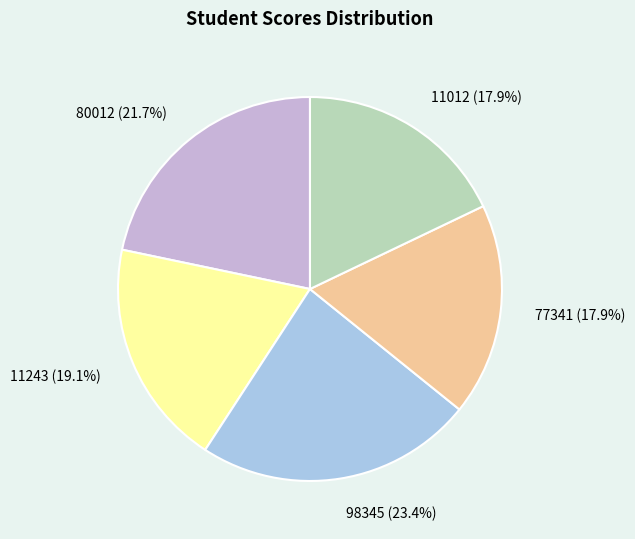

How many slices are in this pie chart?

5